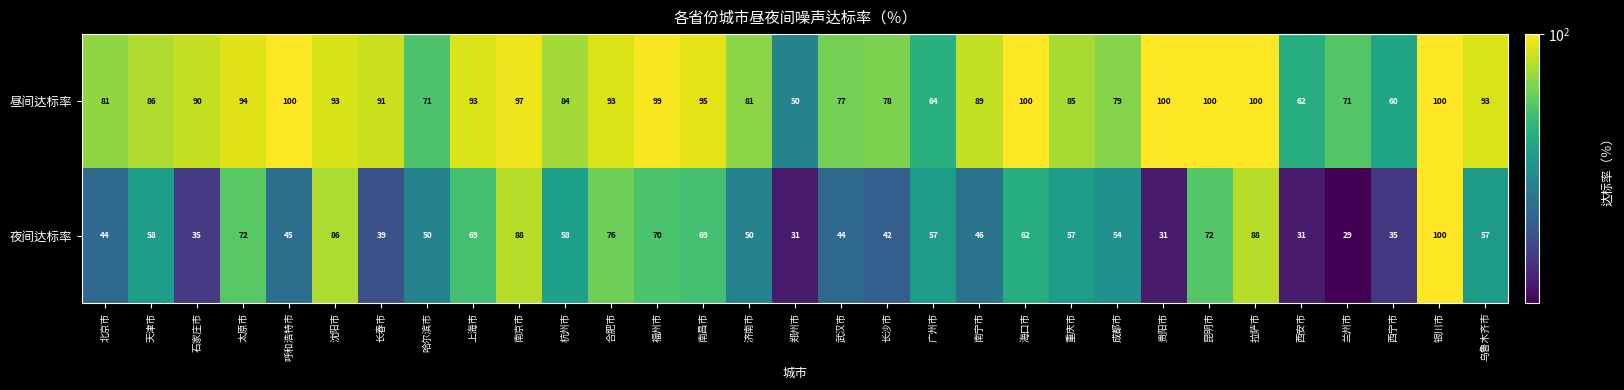

What is the difference between the highest and lowest values at 成都市?

25